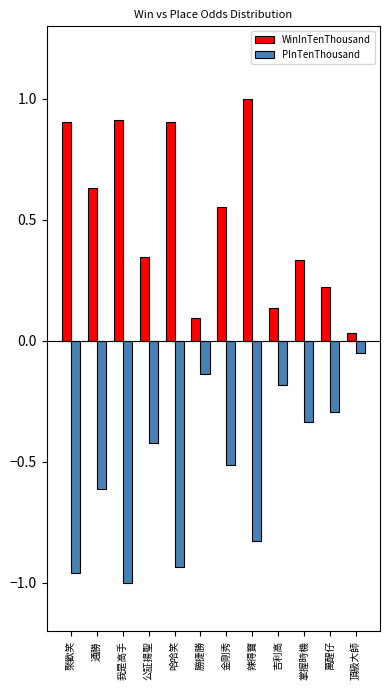

What is the difference between the second highest and minimum values in the PInTenThousand series?

0.9